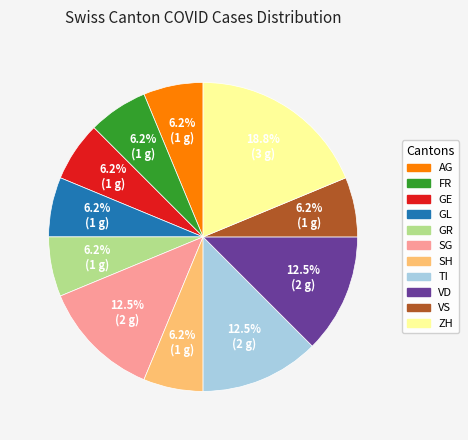

Does any single category account for the majority?

No